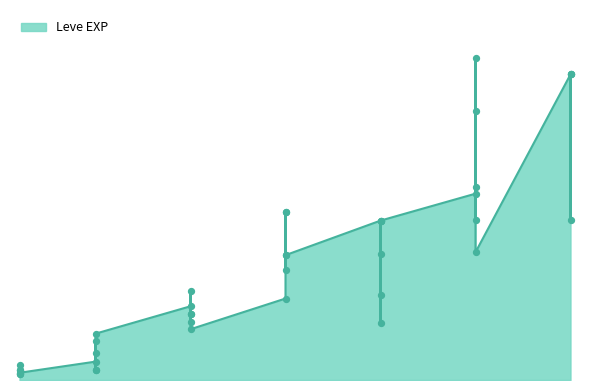

Which has a higher value, 20 or 5?

20